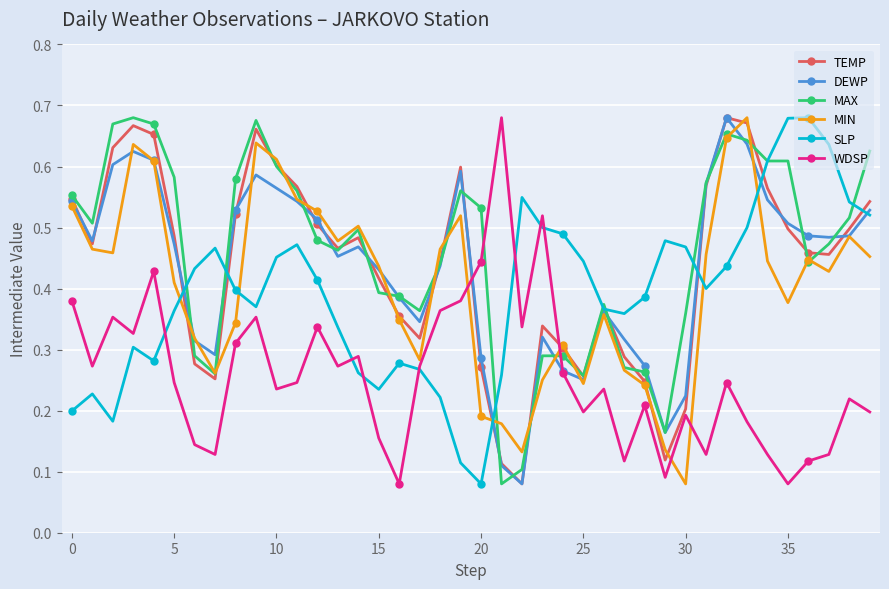

Which series ends up on top after the final intersection of TEMP and WDSP?

TEMP